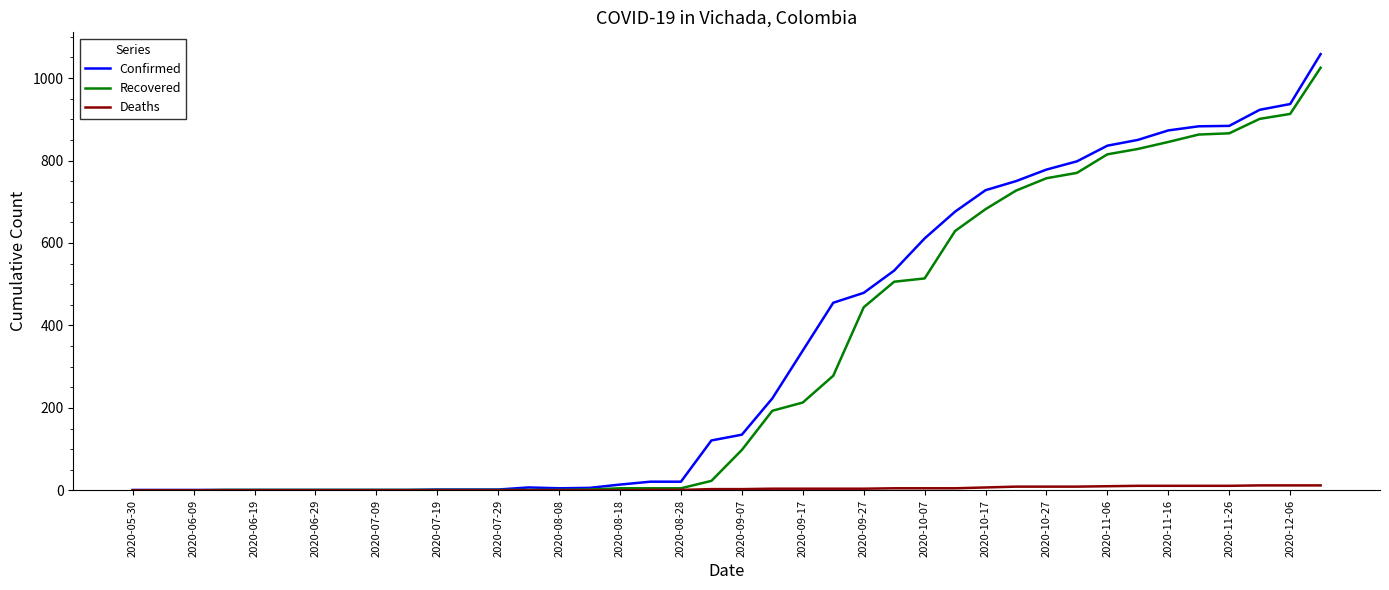

Which series has the widest spread of values?

Confirmed